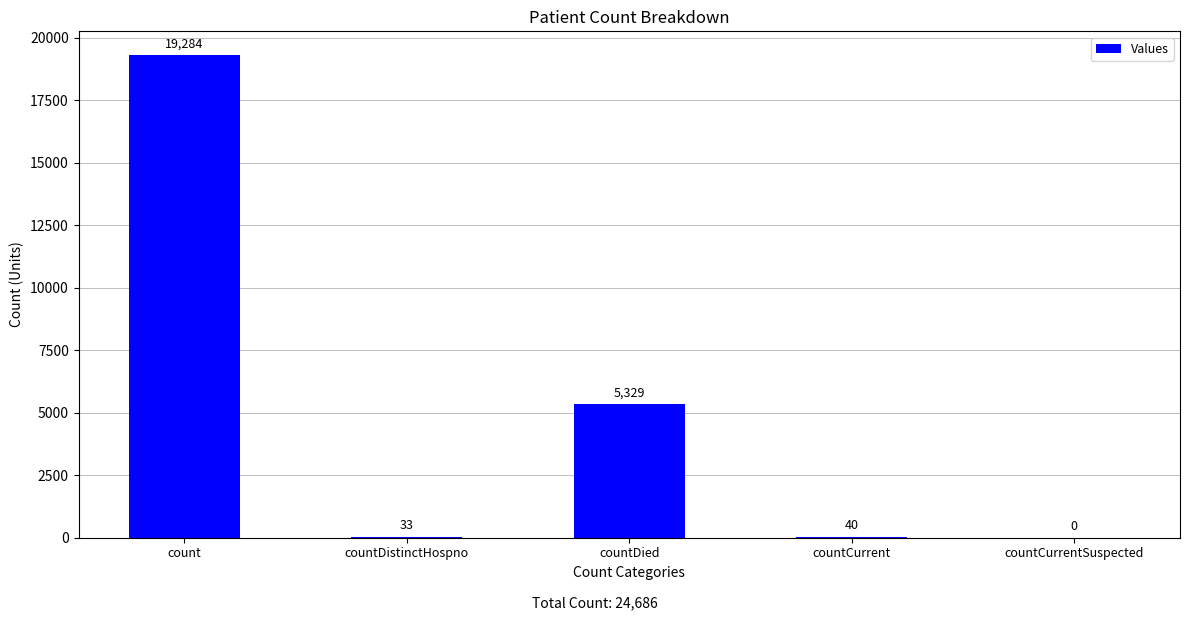

The chart shows a value of 0 at countCurrentSuspected. True or false?

True